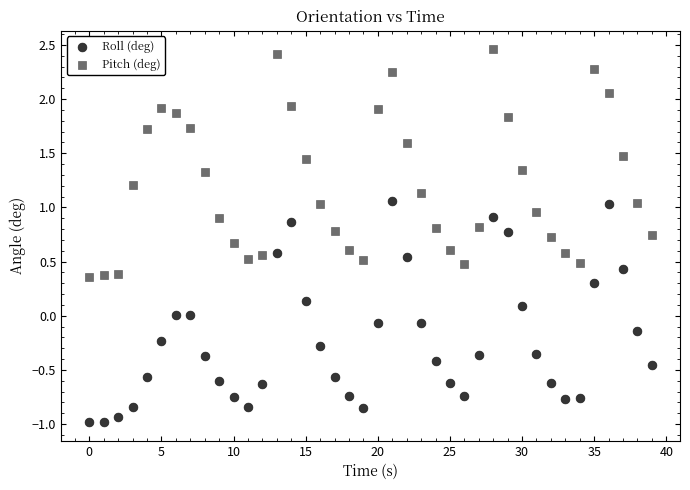

What is the X range (max minus min) for the scatter plot?

39.0